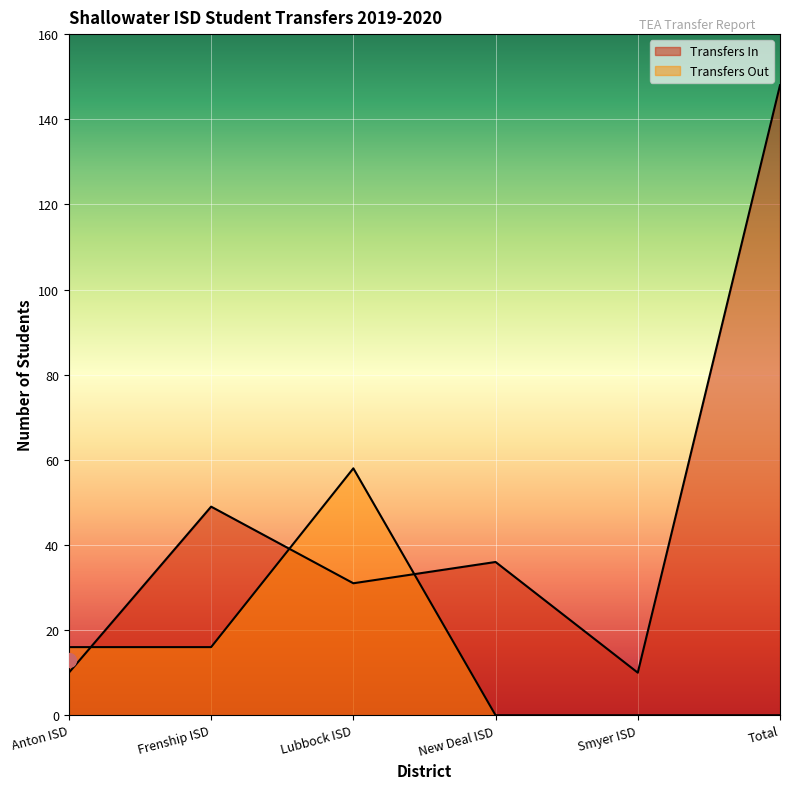

Which series changed the most between Anton ISD and Smyer ISD?

Transfers Out